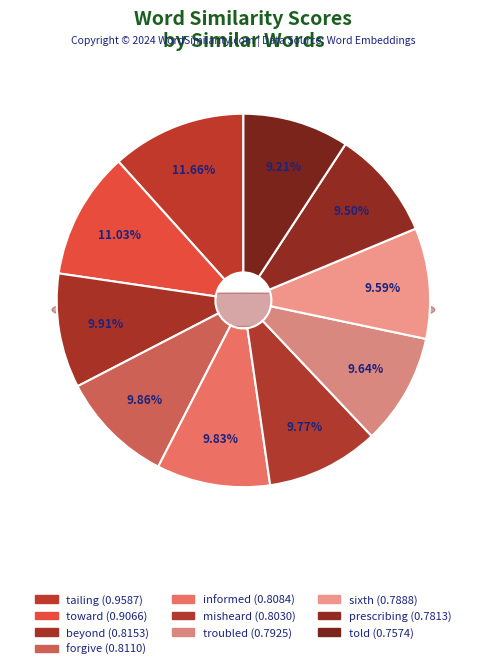

Rank the categories by value from lowest to highest.

told, prescribing, sixth, troubled, misheard, informed, forgive, beyond, toward, tailing